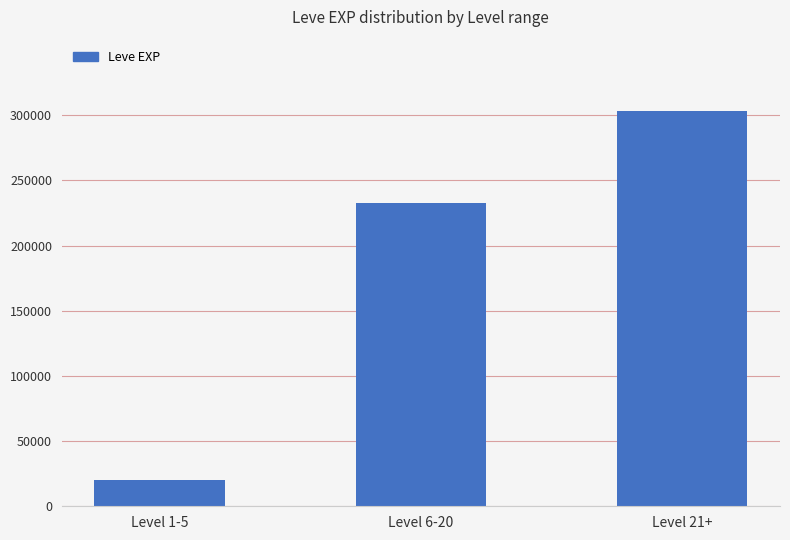

Reading left to right, extract all data points from this chart.

Level 1-5=20481	Level 6-20=232780	Level 21+=303320